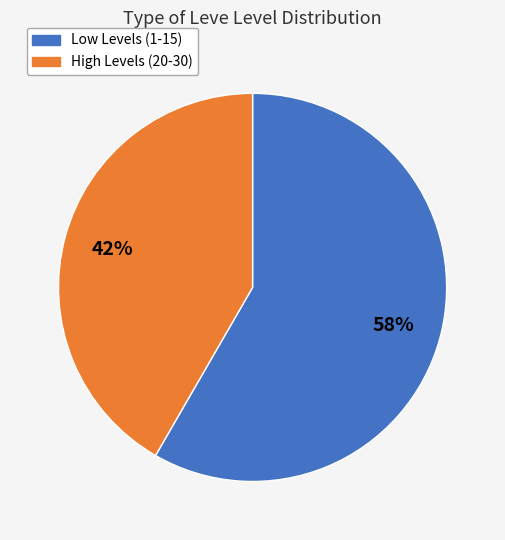

Combined, do Low Levels (1-15) and High Levels (20-30) account for over 50%?

Yes